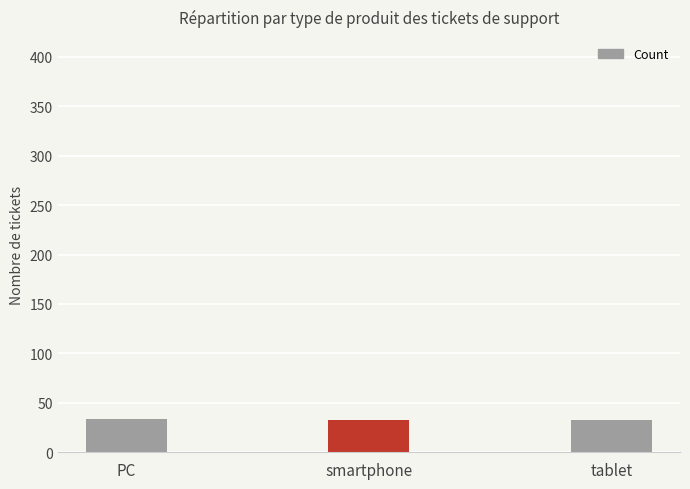

How many bars are there in total?

3